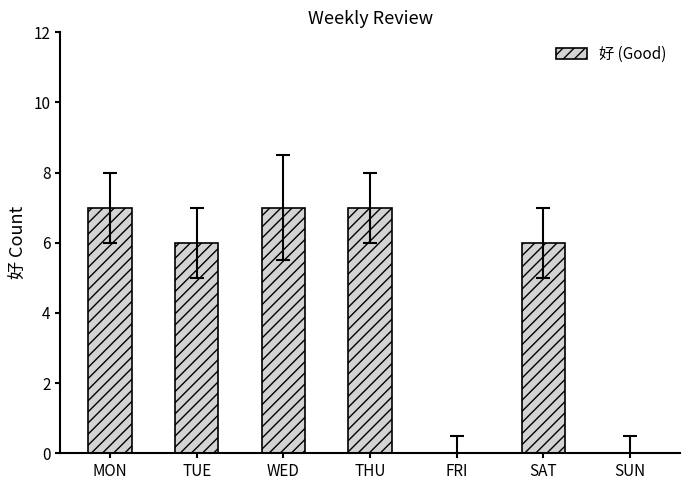

How many categories are shown in the chart?

7